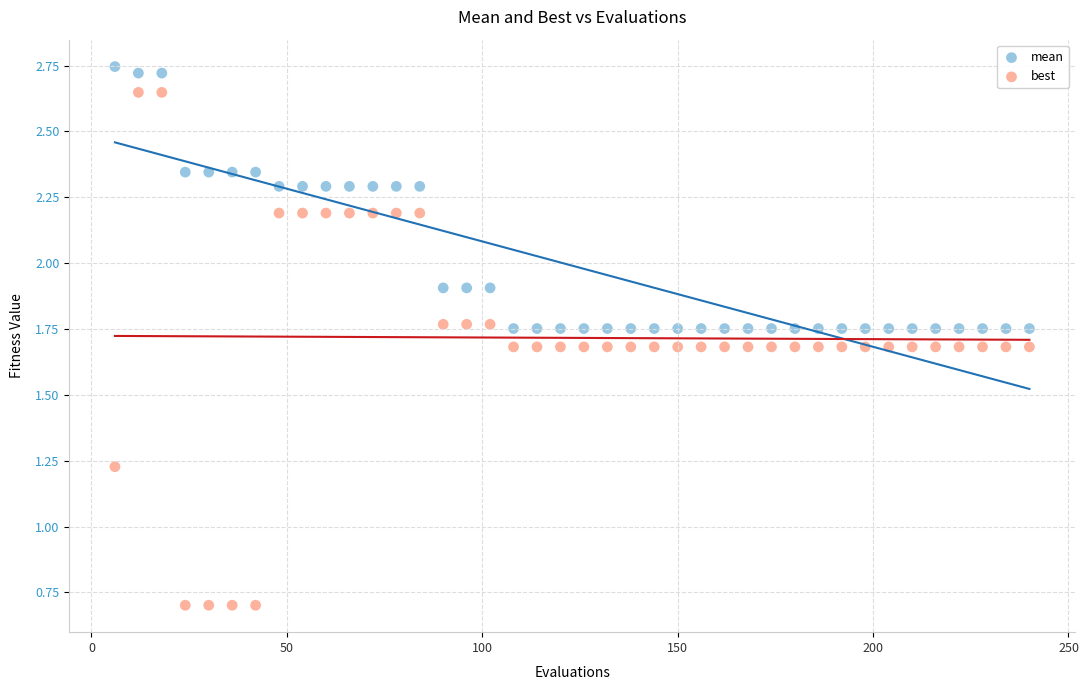

Which series has the largest Y range (max minus min)?

best